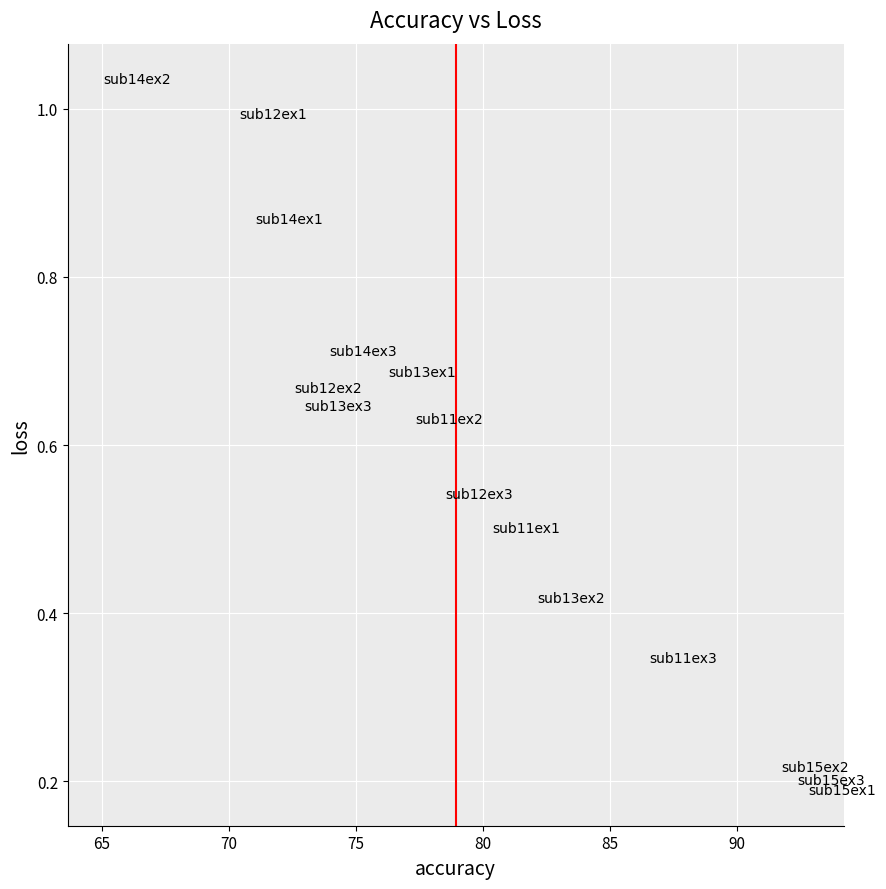

What is the range of X values (max minus min)?

27.8